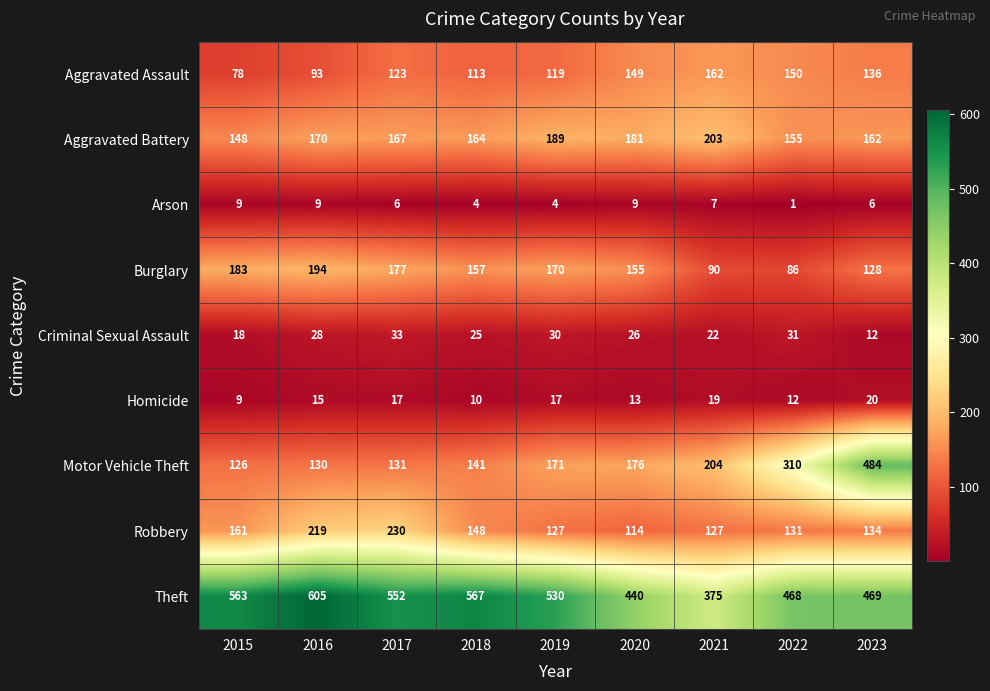

What is the spread (max minus min) of values at 2023?

478